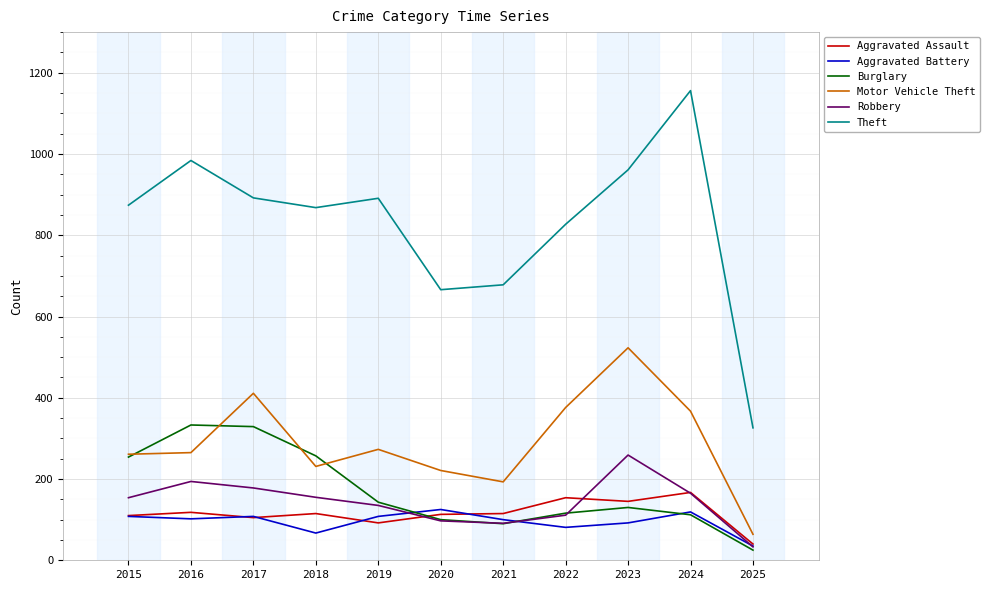

True or false: Robbery and Aggravated Assault cross at least once.

True